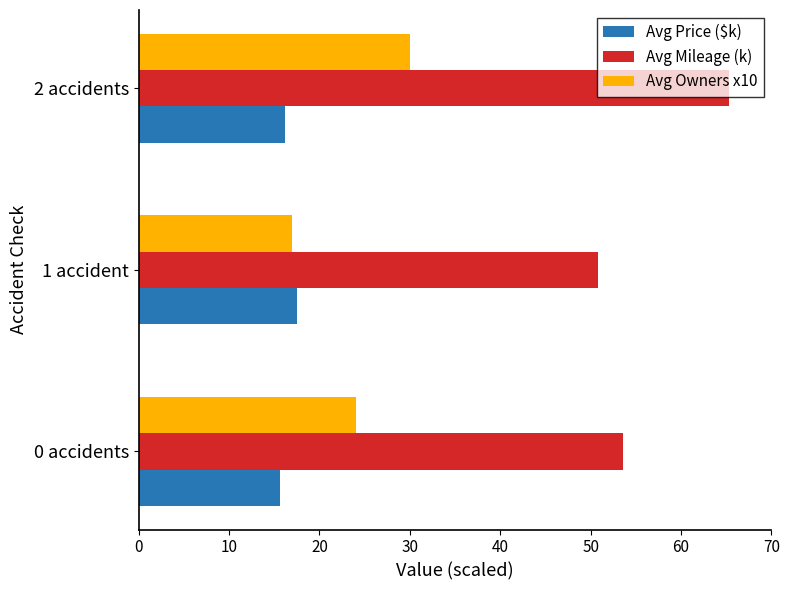

True or false: Avg Price ($k) has a value of 8.2 at 2 accidents.

False